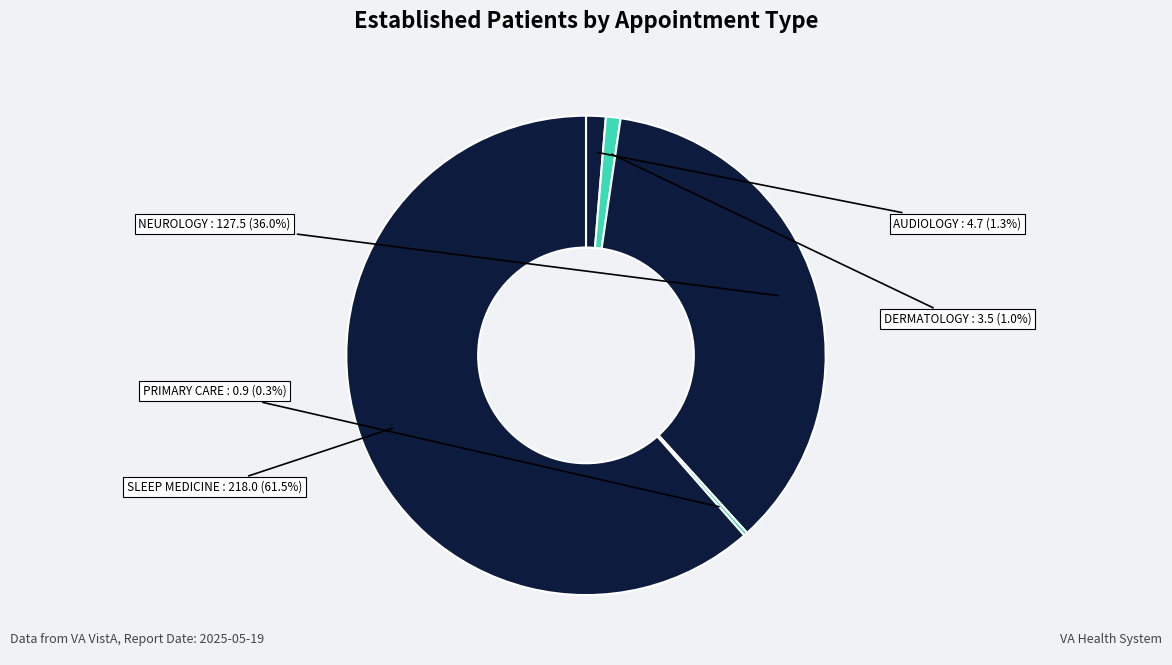

To the nearest percent, what is the difference between the AUDIOLOGY and SLEEP MEDICINE slice percentages?

60%